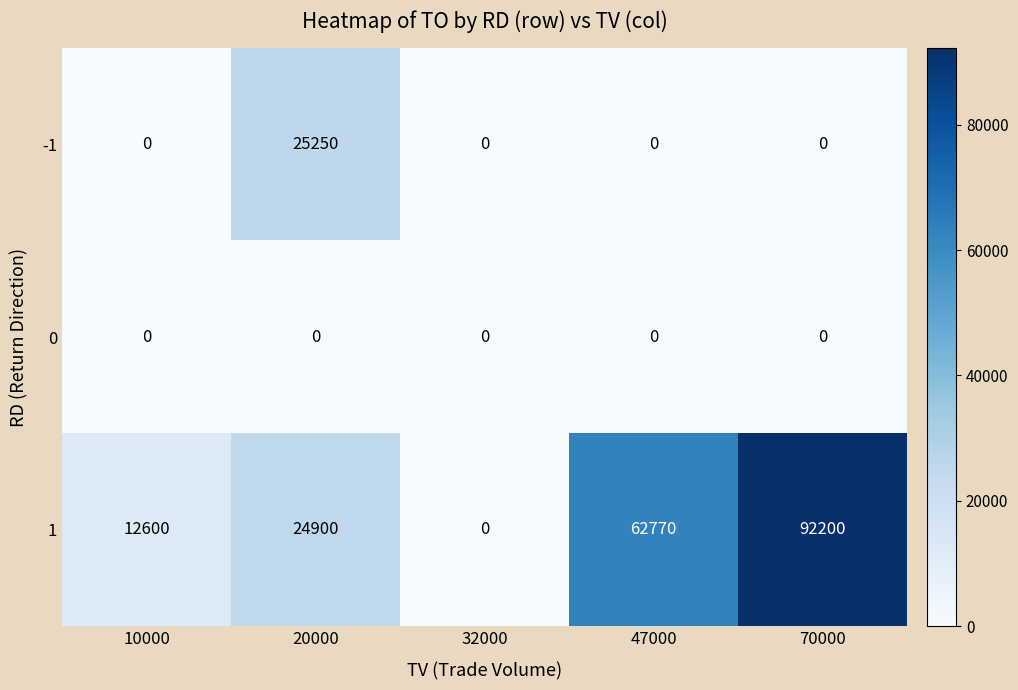

List the series in order of their peak value, highest first.

1, -1, 0